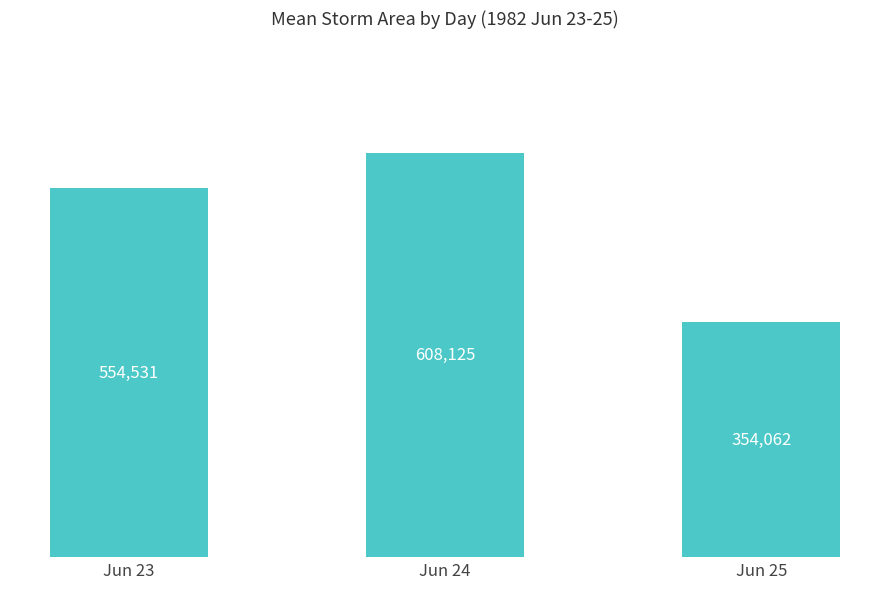

Approximately how many times larger is the value at Jun 23 compared to Jun 24?

0.9